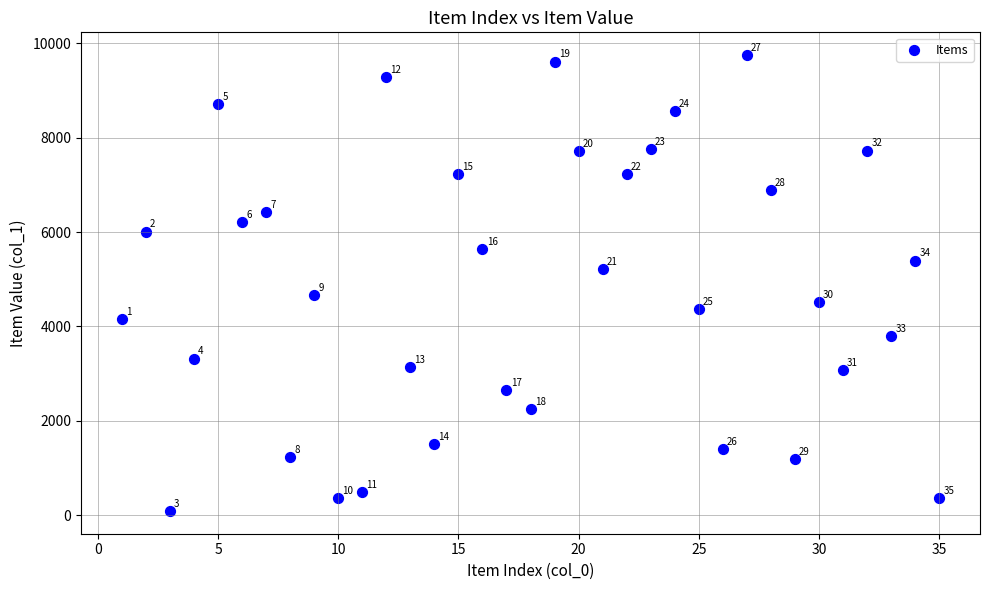

What Y value in the scatter plot is closest to 4920?

4673